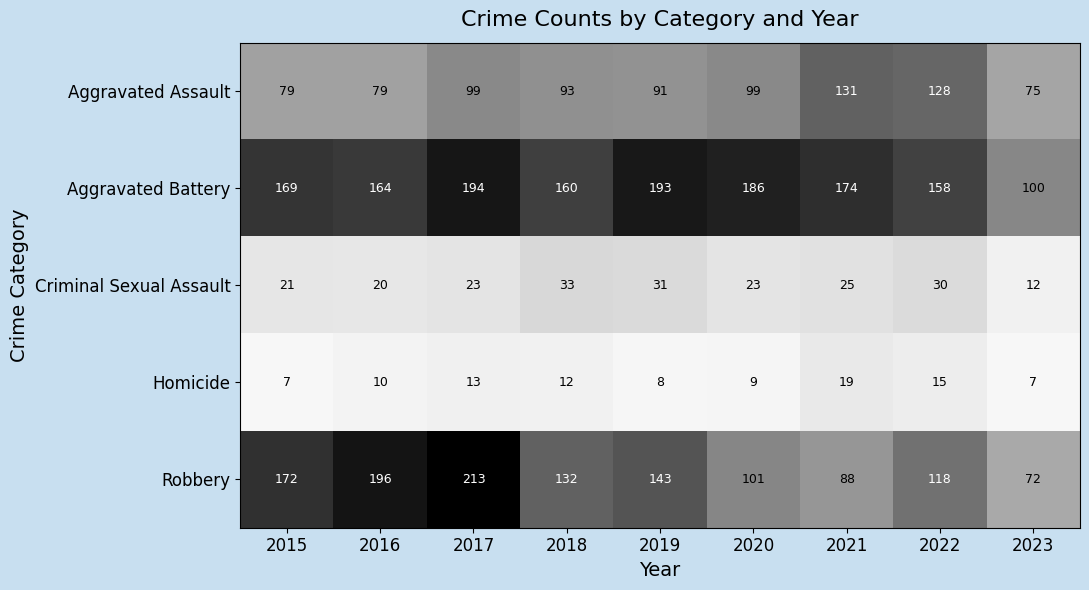

Which category has the highest value in the Criminal Sexual Assault series?

2018